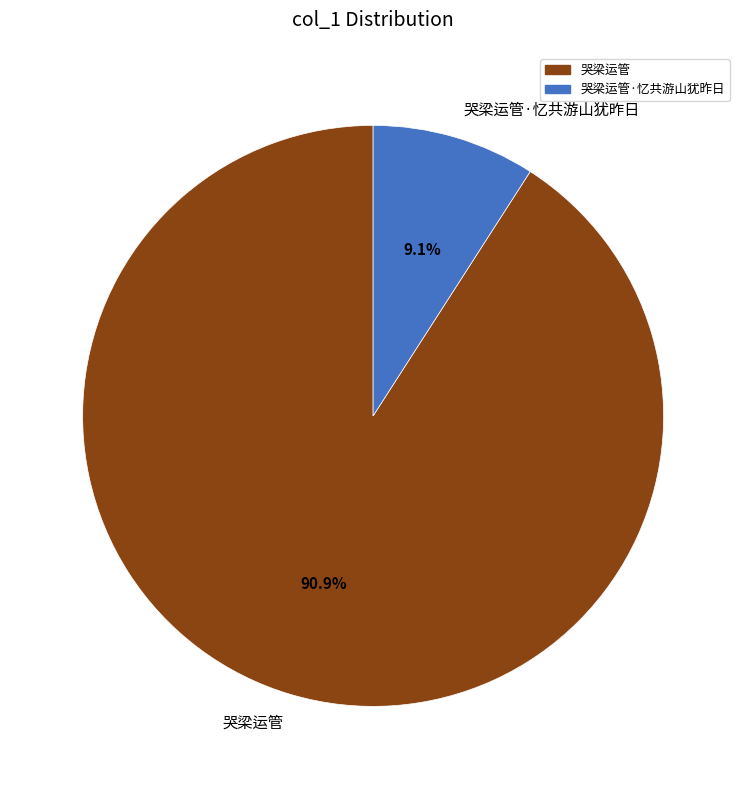

Between 哭梁运管·忆共游山犹昨日 and 哭梁运管, which is larger?

哭梁运管